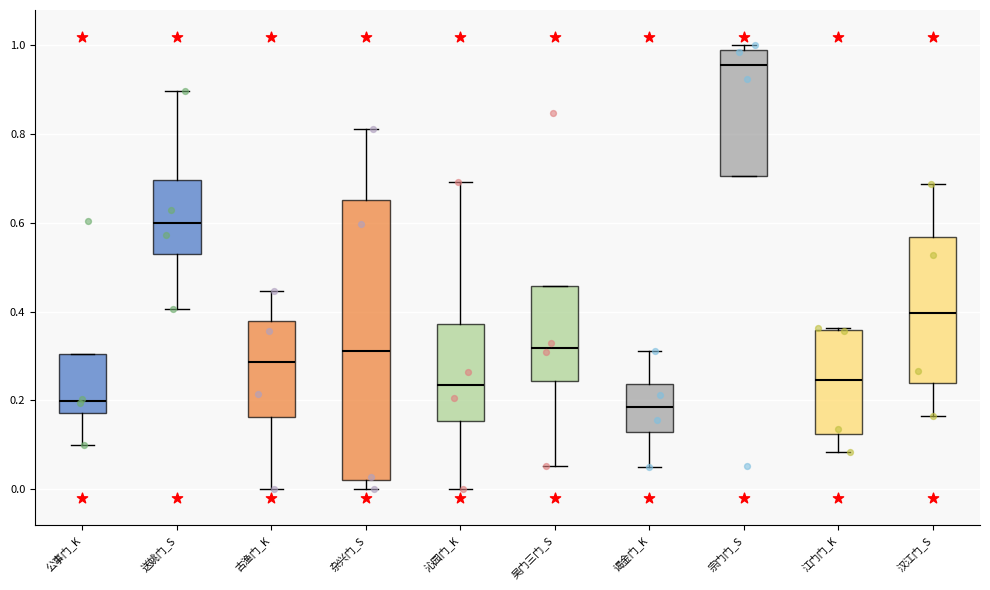

Reading left to right, transcribe this box plot: for each box, give where its median line is, the range the box spans, and where its two whiskers end, as read against the y-axis. The values are not printed on the chart, so give them approximately, as read against the axis.

公事门_K: median 0.20, box 0.18 to 0.30, whiskers 0.10 to 0.30
送姚门_S: median 0.60, box 0.54 to 0.70, whiskers 0.40 to 0.90
古渔门_K: median 0.28, box 0.16 to 0.38, whiskers 0.00 to 0.44
杂兴门_S: median 0.32, box 0.02 to 0.66, whiskers 0.00 to 0.82
沁园门_K: median 0.24, box 0.16 to 0.38, whiskers 0.00 to 0.70
吴门三门_S: median 0.32, box 0.24 to 0.46, whiskers 0.06 to 0.46
谒金门_K: median 0.18, box 0.12 to 0.24, whiskers 0.04 to 0.32
宗门门_S: median 0.96, box 0.70 to 0.98, whiskers 0.70 to 1.00
江门门_K: median 0.24, box 0.12 to 0.36, whiskers 0.08 to 0.36
汉江门_S: median 0.40, box 0.24 to 0.56, whiskers 0.16 to 0.68